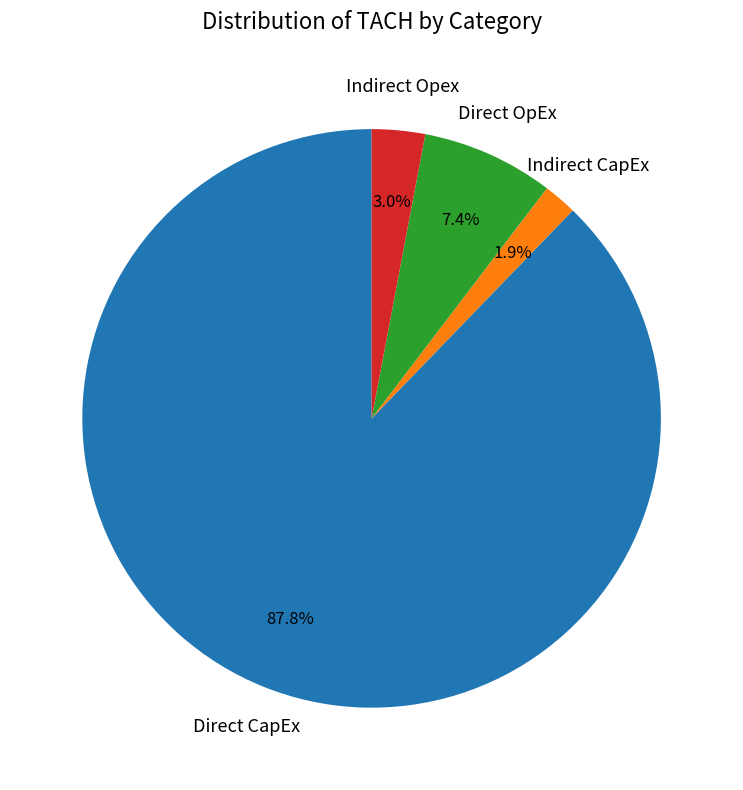

Which slice is the largest?

Direct CapEx